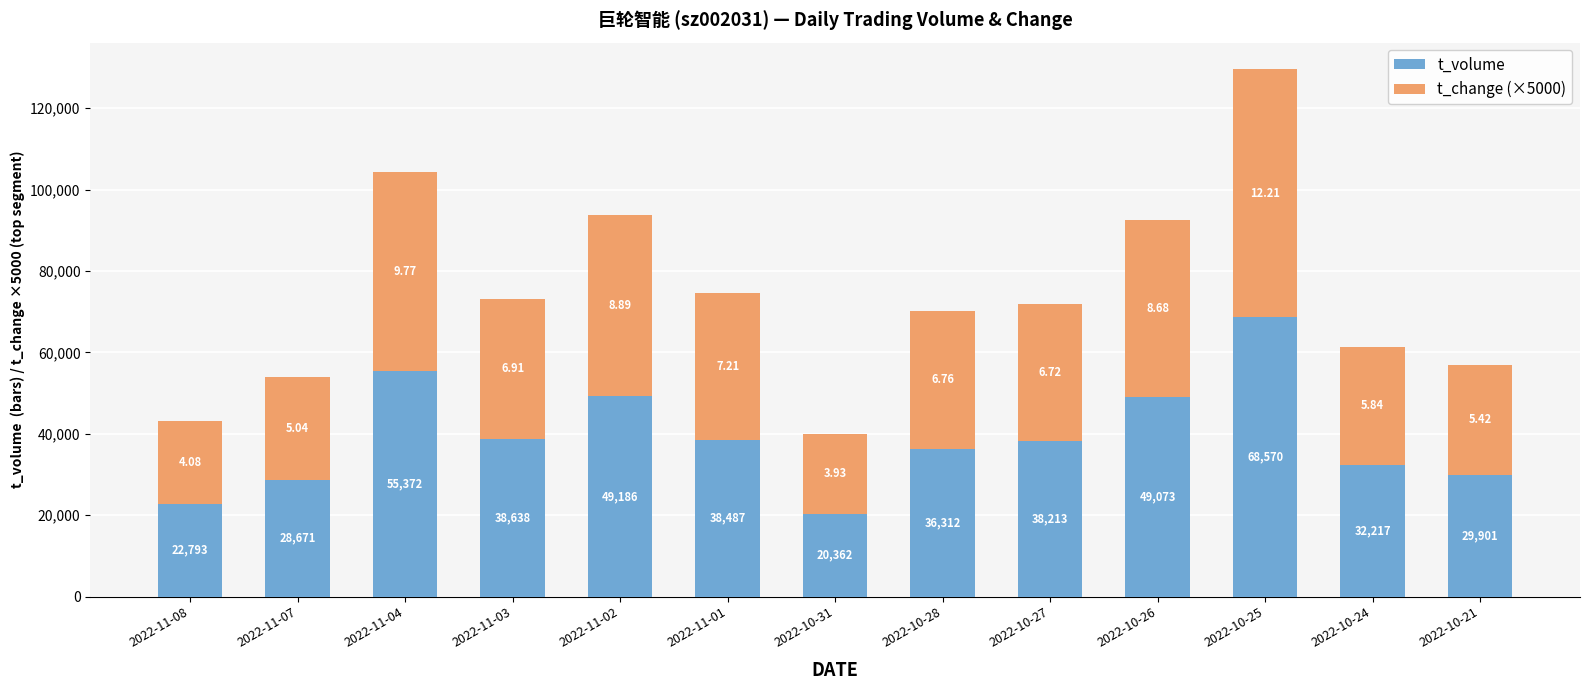

What is the total value across all series at 2022-11-08?

43193